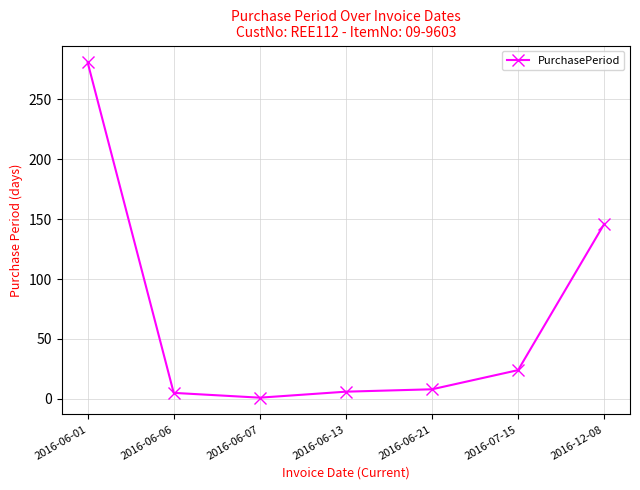

What is the difference between the maximum and minimum values?

280